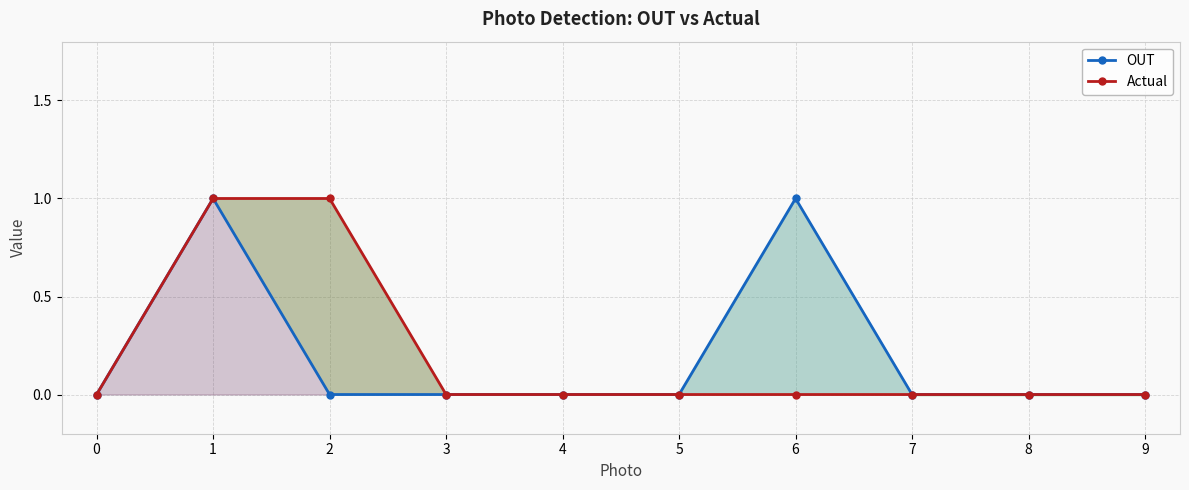

What are all the series names shown in the legend?

OUT, Actual